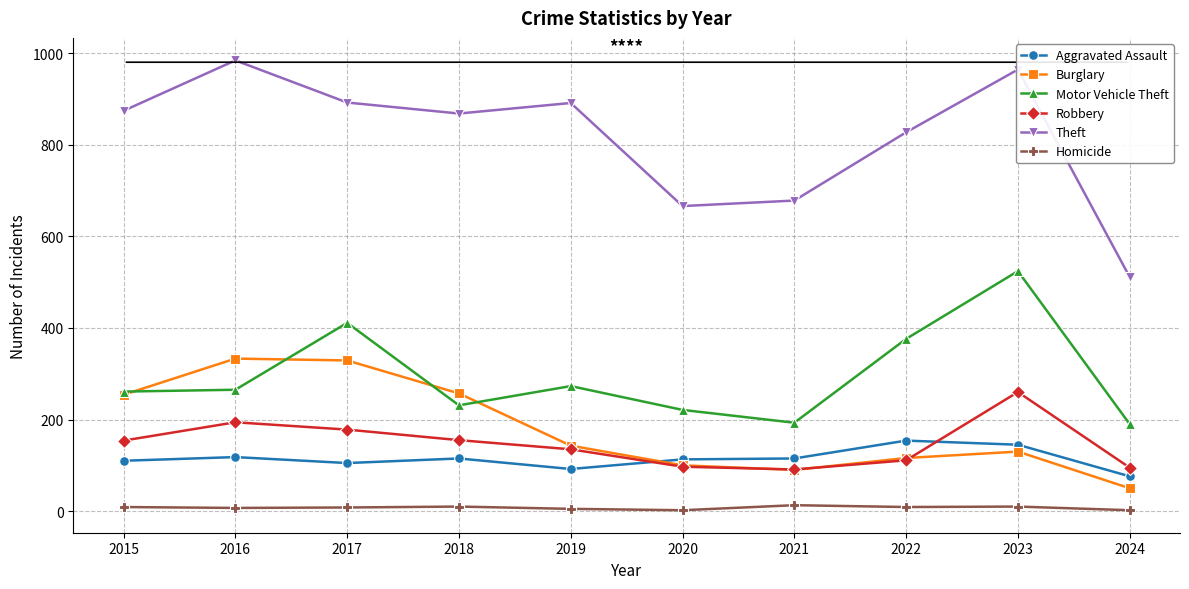

What is the total value across all series at 2020?

1199